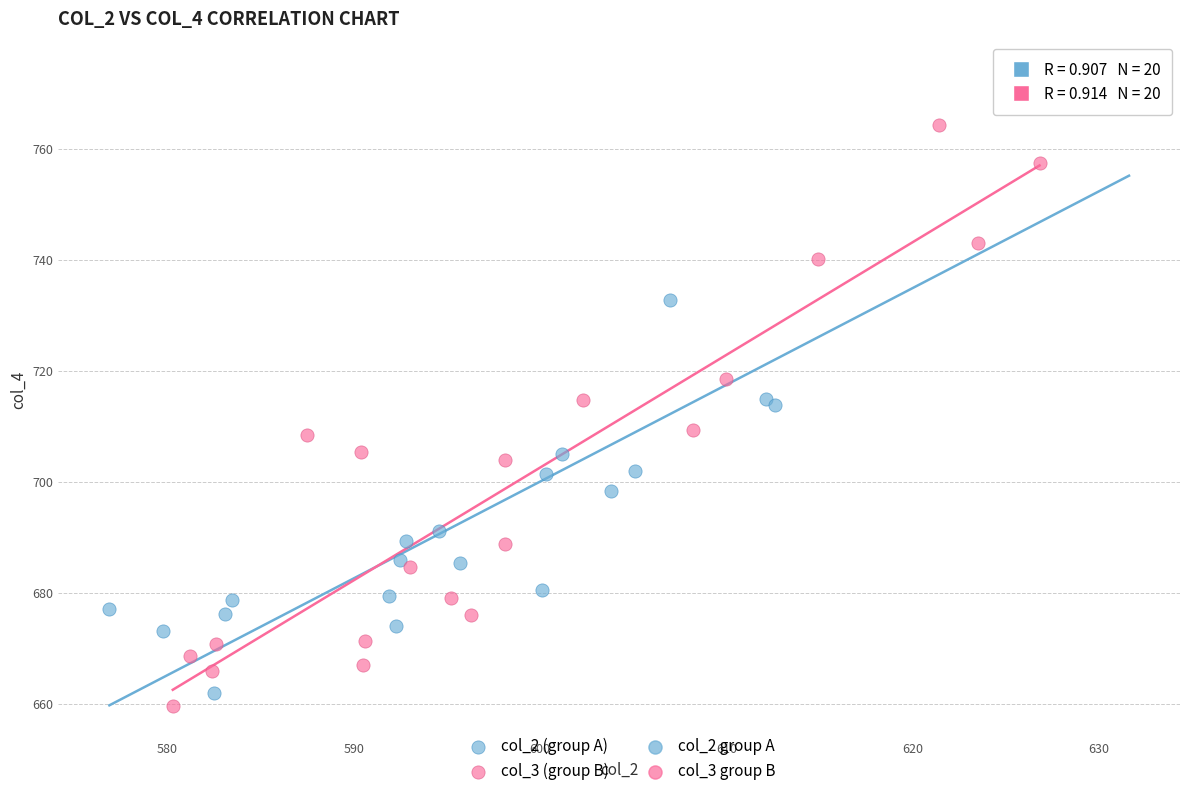

Which series reaches the minimum Y coordinate?

col_3 (group B)